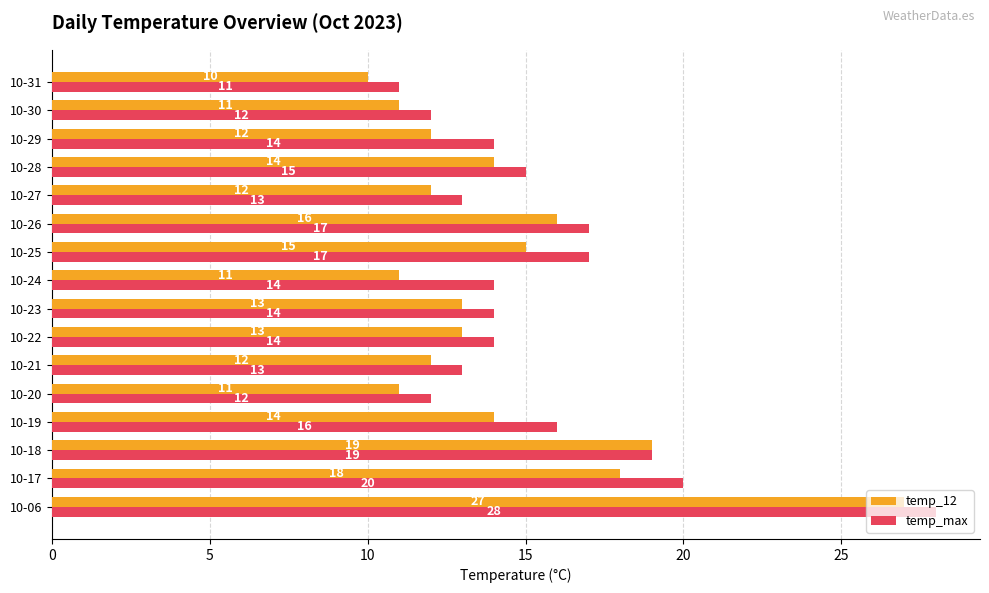

What is the sum of the temp_12 values at 10-26 and 10-19?

30